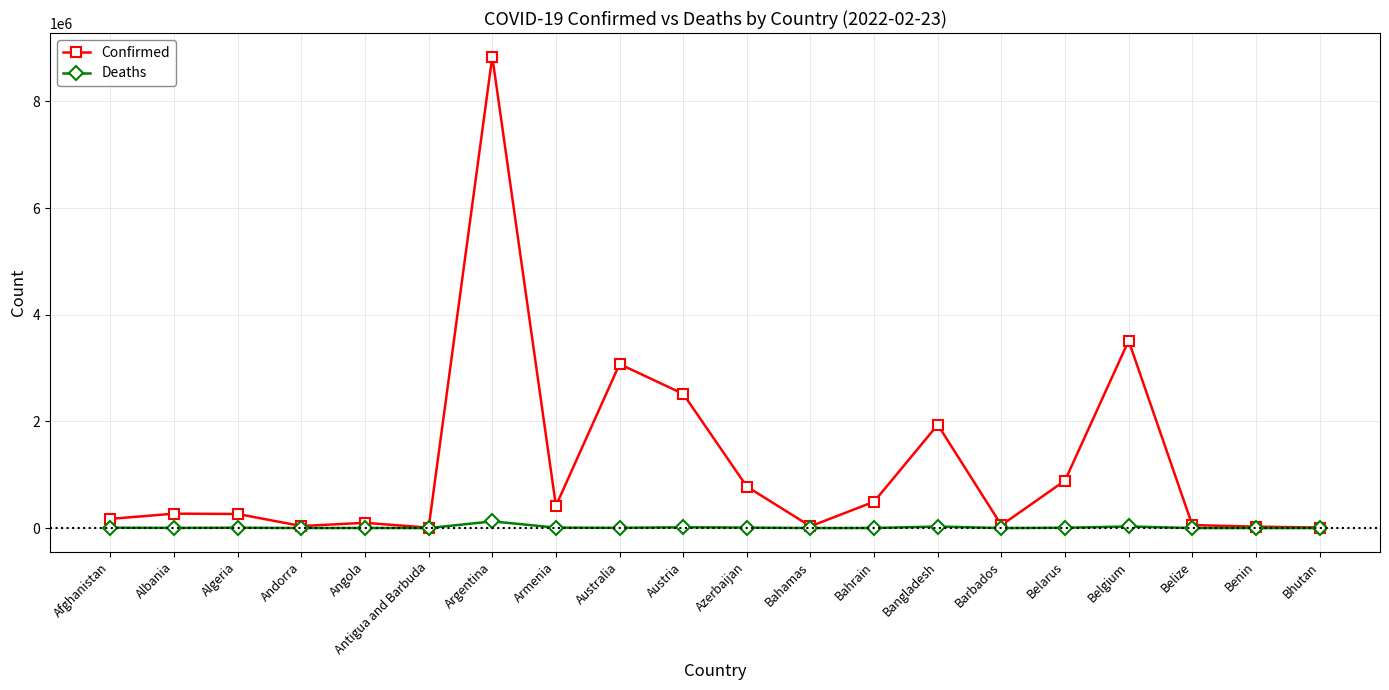

Does the chart have visible grid lines?

Yes